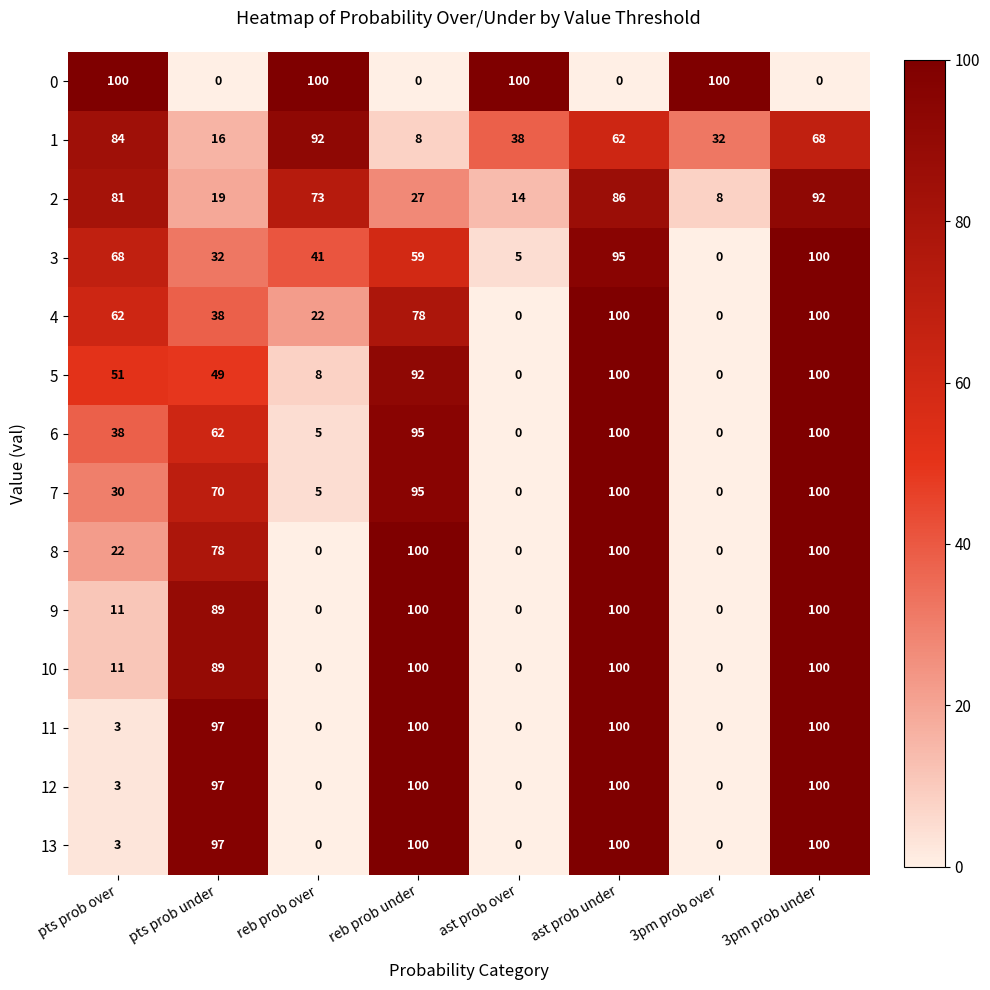

What is the difference between the highest and lowest values at ast prob under?

100